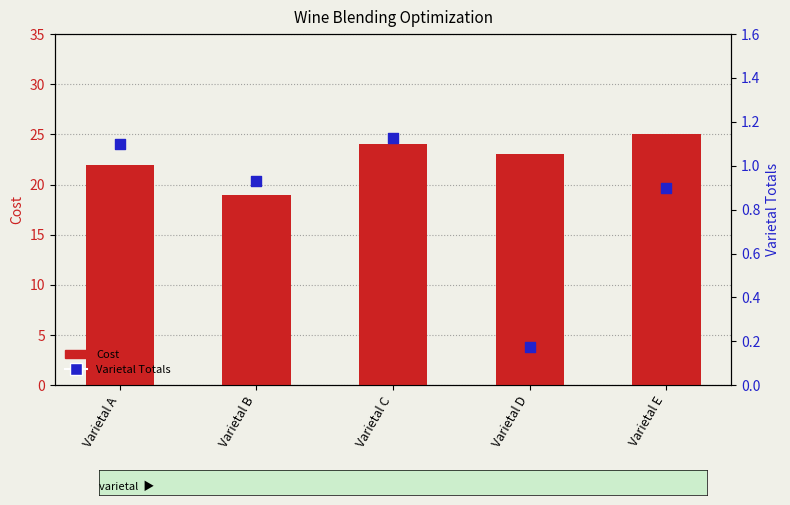

Which series has the widest spread of Y values?

Cost